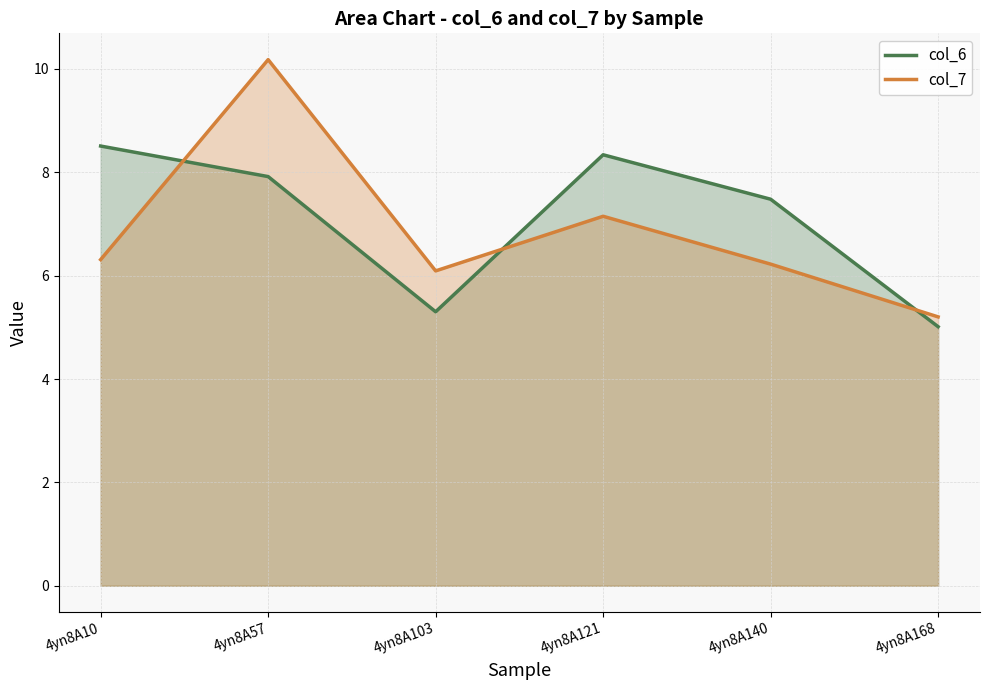

Between 4yn8A10 and 4yn8A168, which series saw the biggest shift?

col_6